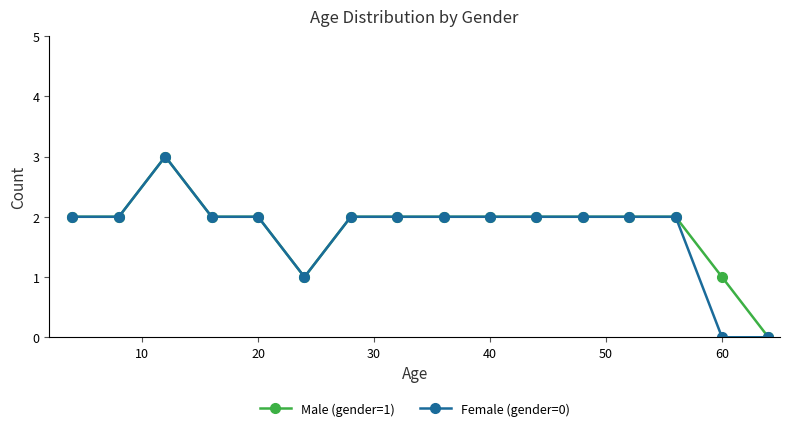

What is the maximum value shown in the chart?

3